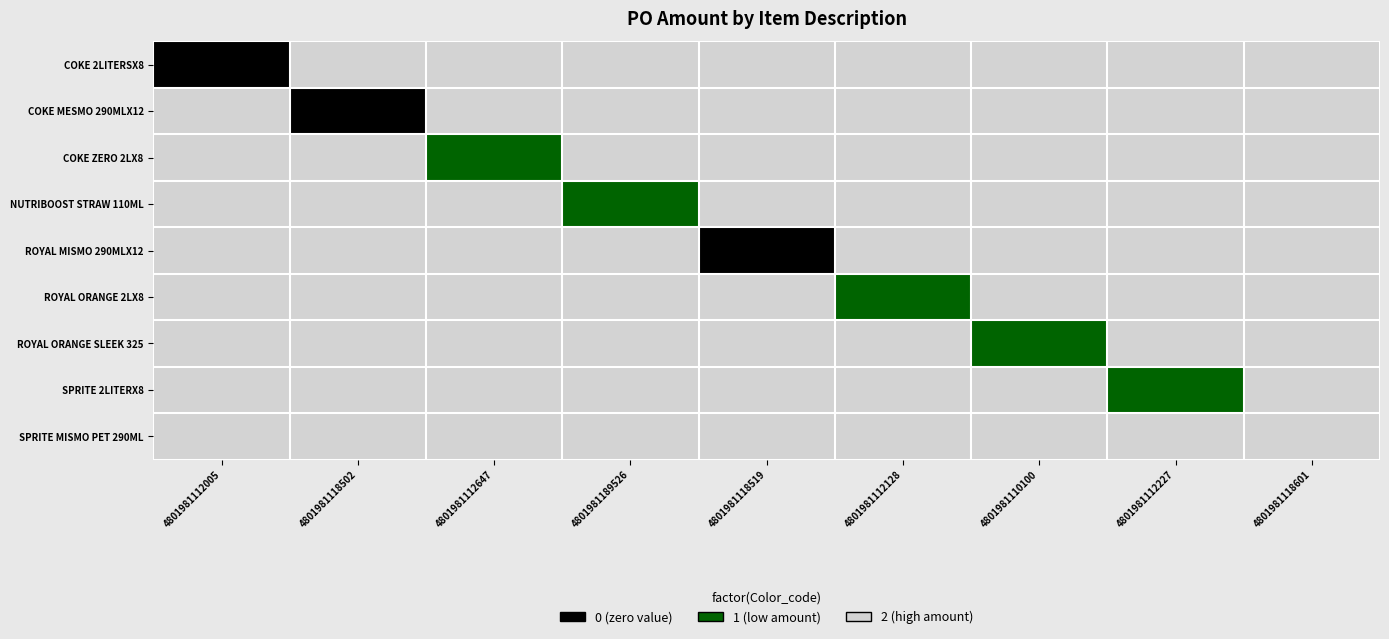

Between 4801981112227 and 4801981118601, which series saw the biggest shift?

SPRITE 2LITERX8